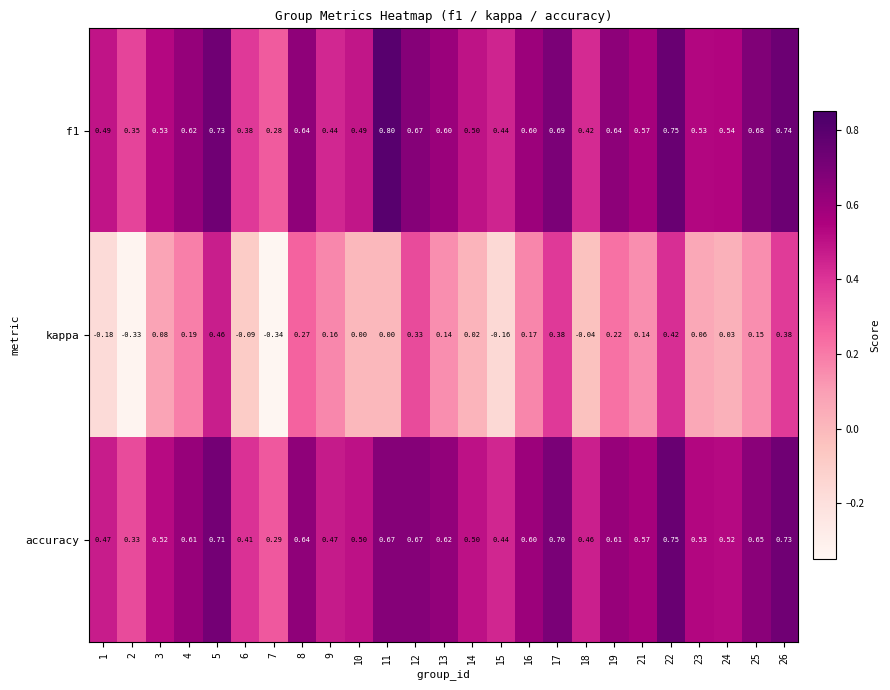

Which series has the widest spread of values?

kappa